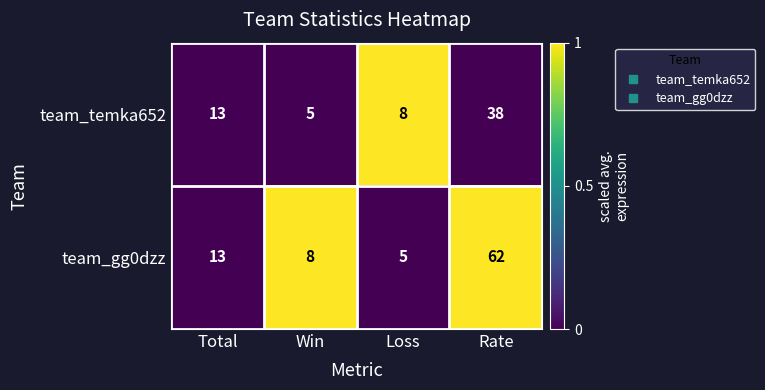

Reading left to right, extract all data points from this chart.

team_temka652: 13	5	8	38
team_gg0dzz: 13	8	5	62